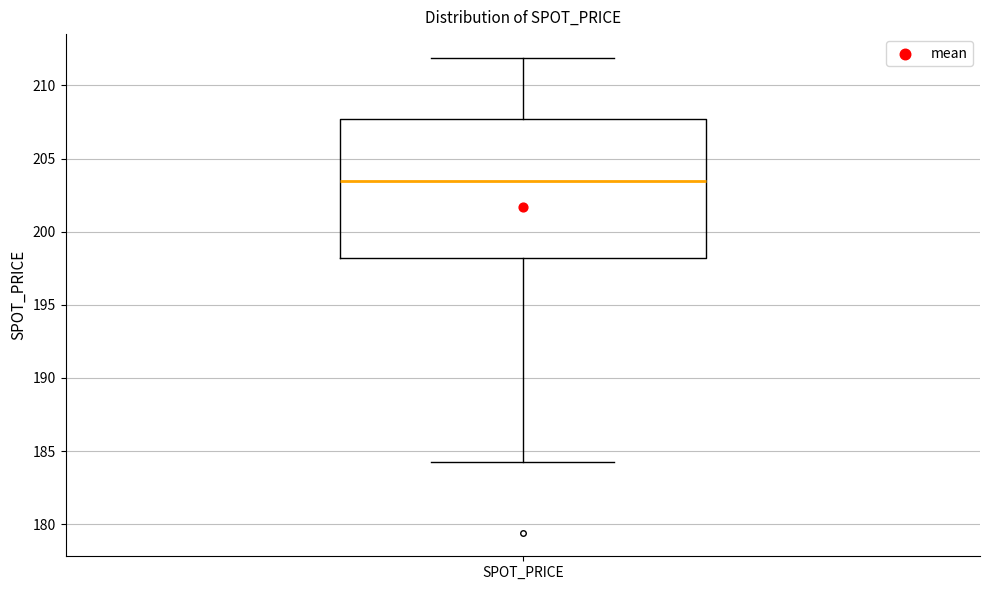

Where is the upper edge of the box for SPOT_PRICE on the y-axis? The values are not printed on the chart, so give them approximately, as read against the axis.

207.5